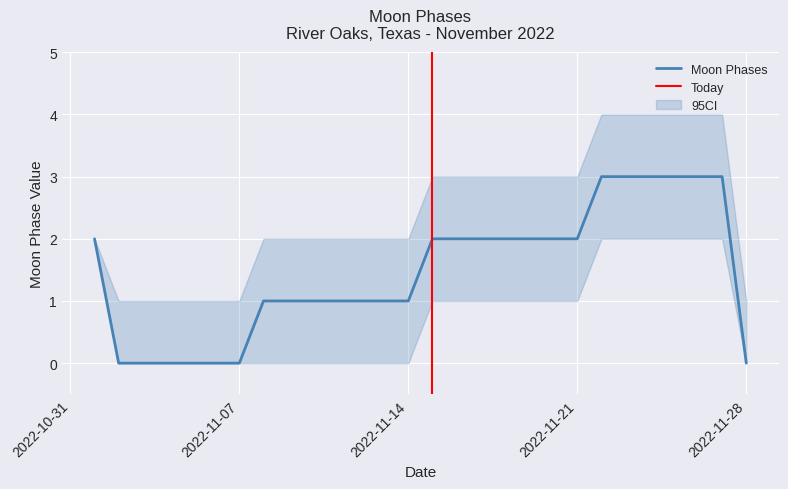

The chart shows a value of 3 at 2022-11-27. True or false?

True